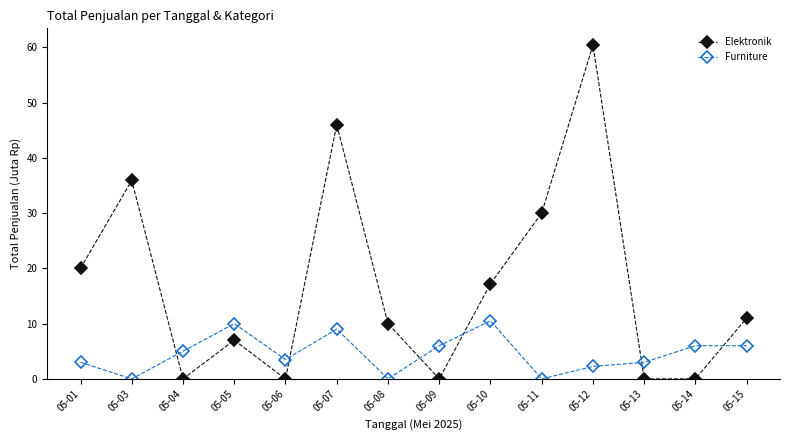

What are all the series names shown in the legend?

Elektronik, Furniture